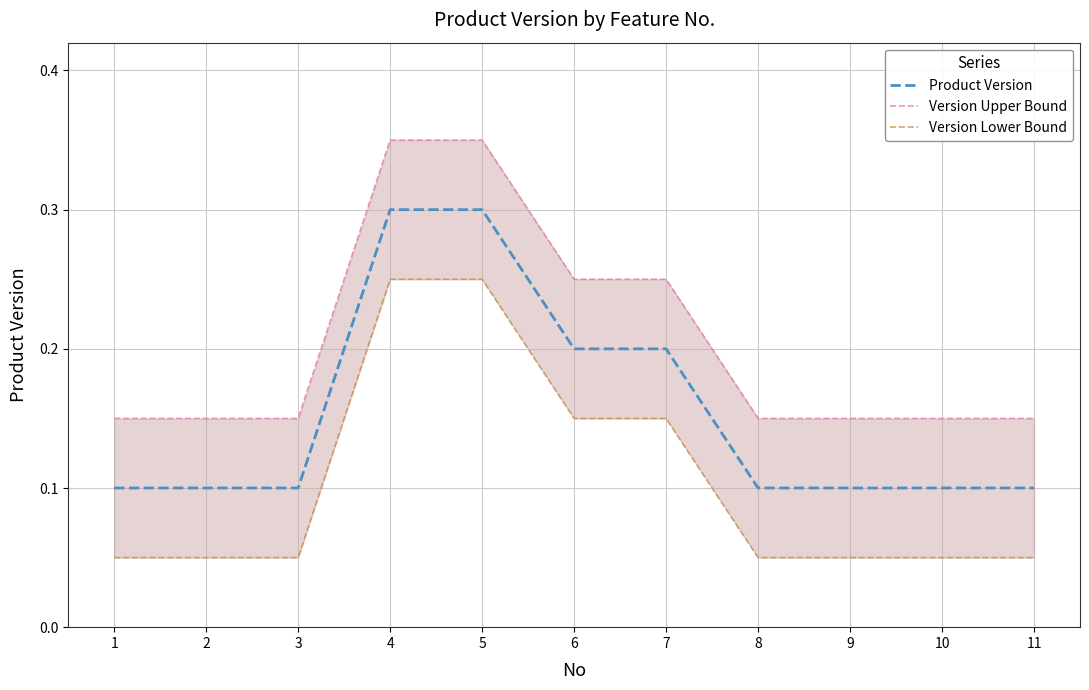

The value of Product Version at 9 is 0.2. True or false?

False